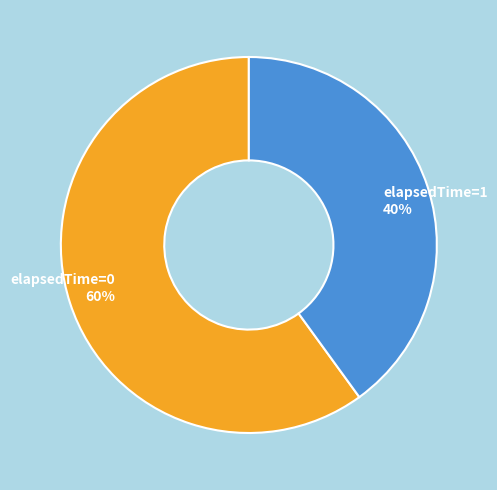

Do elapsedTime=1 40% and elapsedTime=0 60% together represent more than half of the pie?

Yes